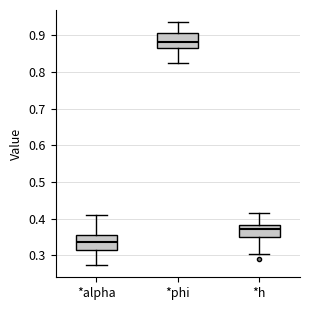

Where does the lower whisker of the box for *phi end on the y-axis? The values are not printed on the chart, so give them approximately, as read against the axis.

0.83